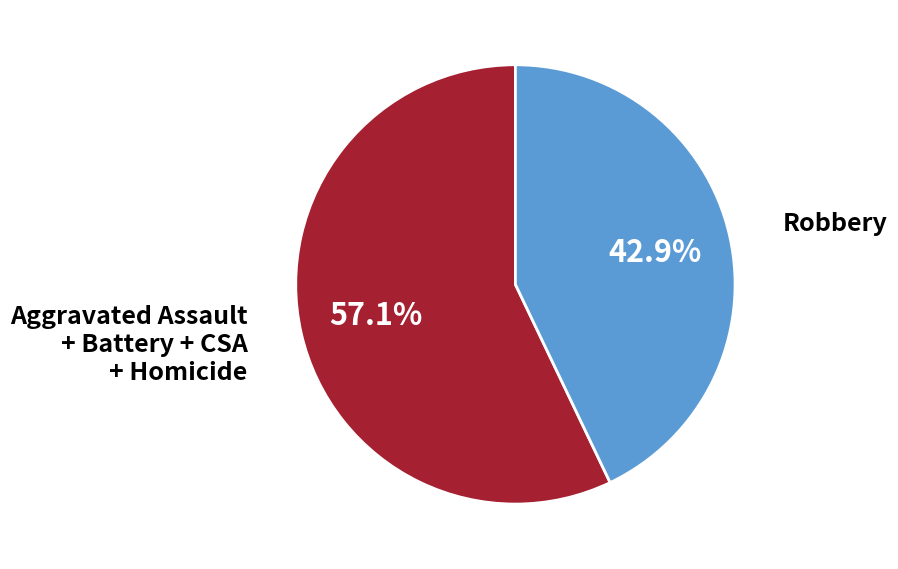

Is there any slice that represents more than half of the pie?

Yes